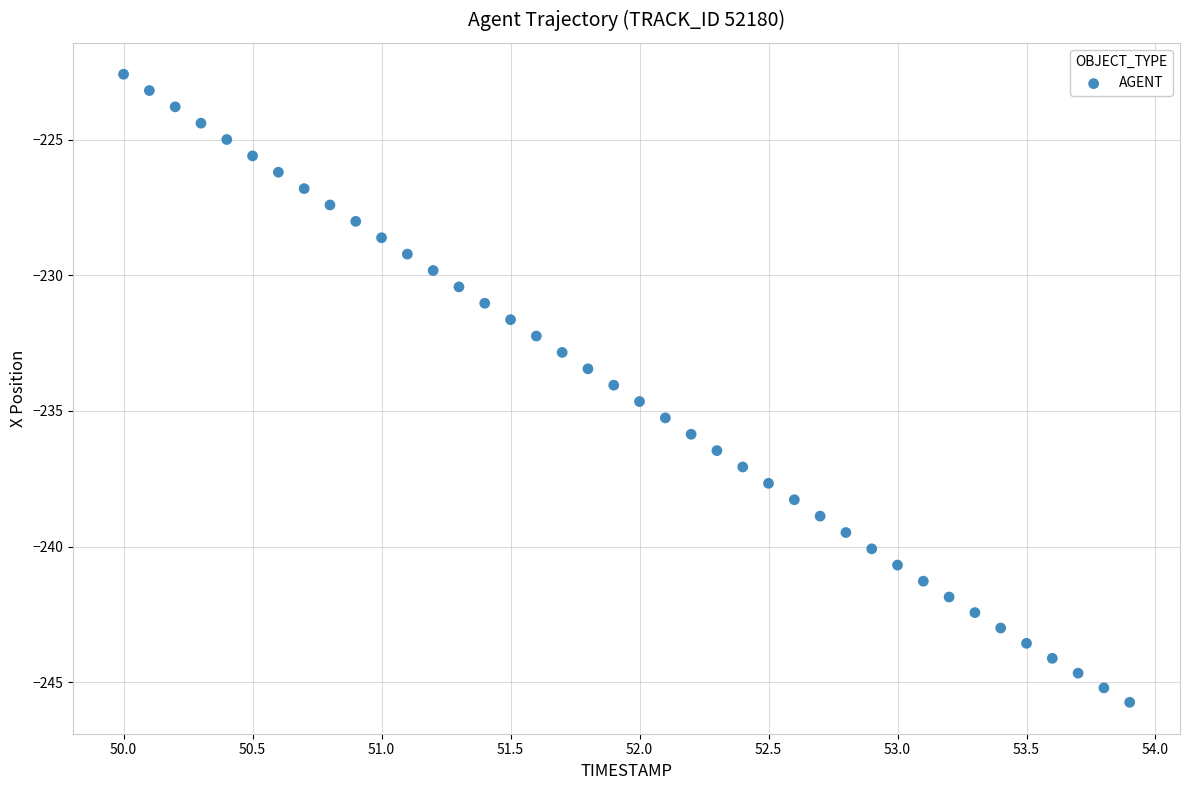

What is the range of Y values (max minus min)?

23.1